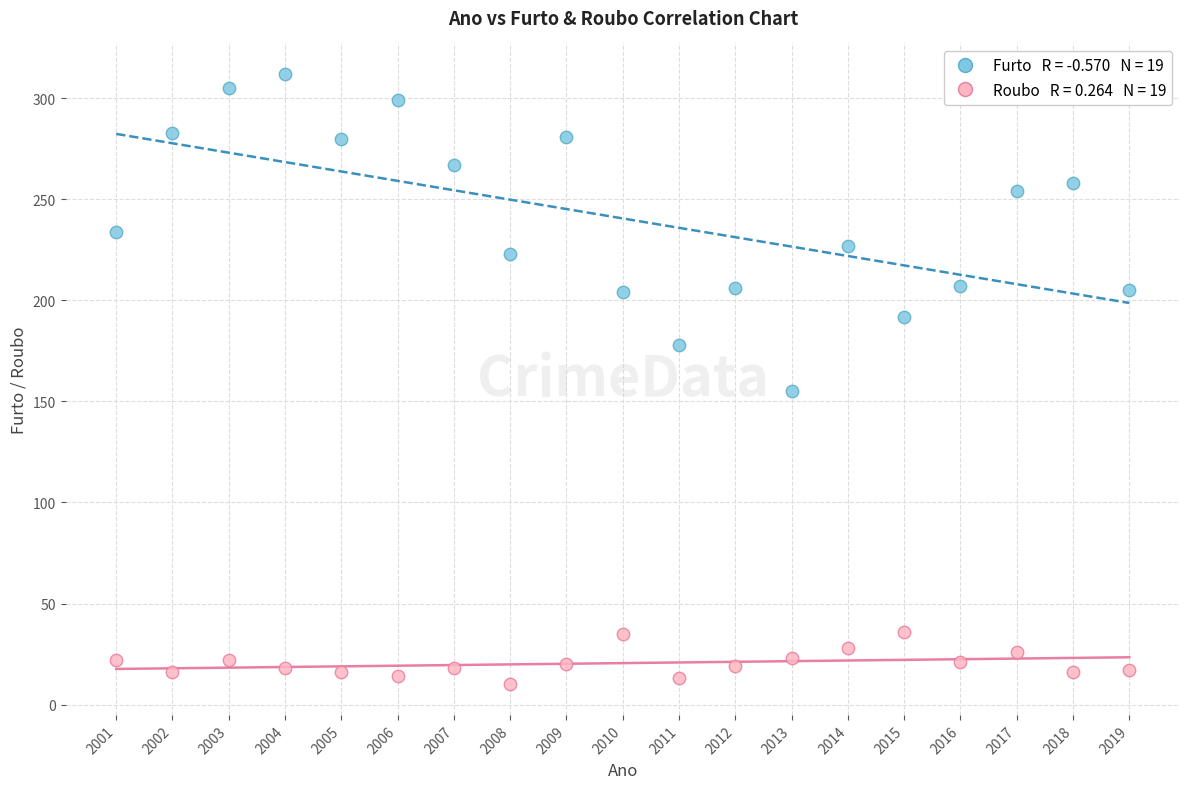

Across all series, what Y value is closest to 161?

155